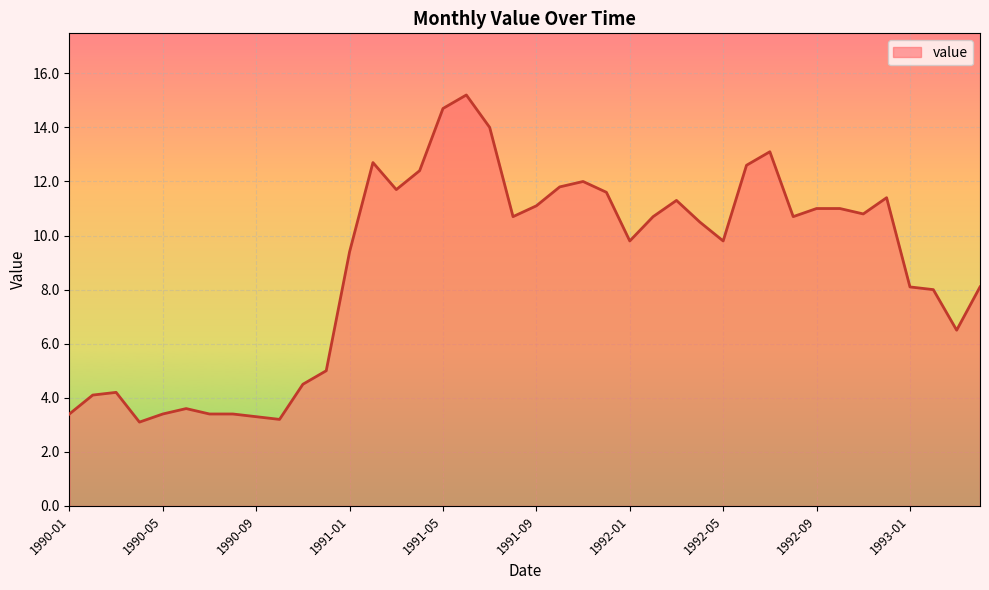

What is the difference between the maximum and minimum values?

12.1